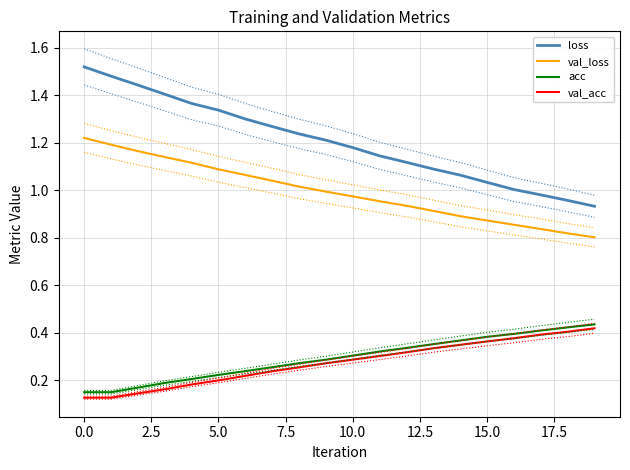

How many lines are shown in the chart?

4